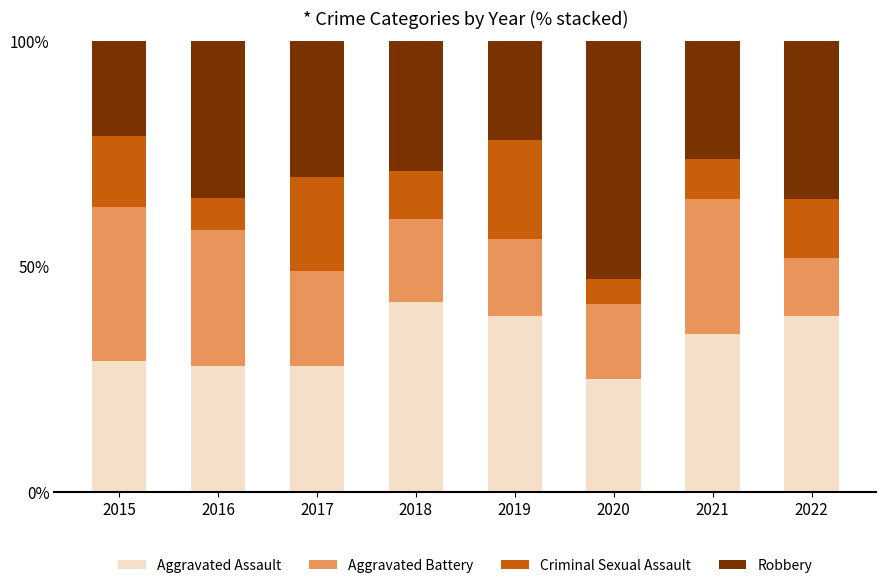

Count the number of categories in the chart.

8